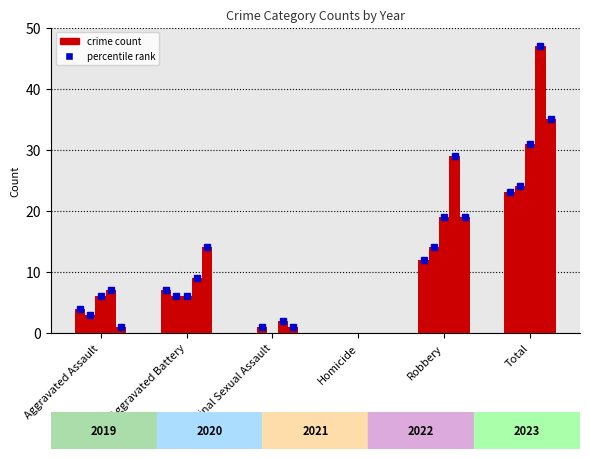

How many data points does each series have?

6